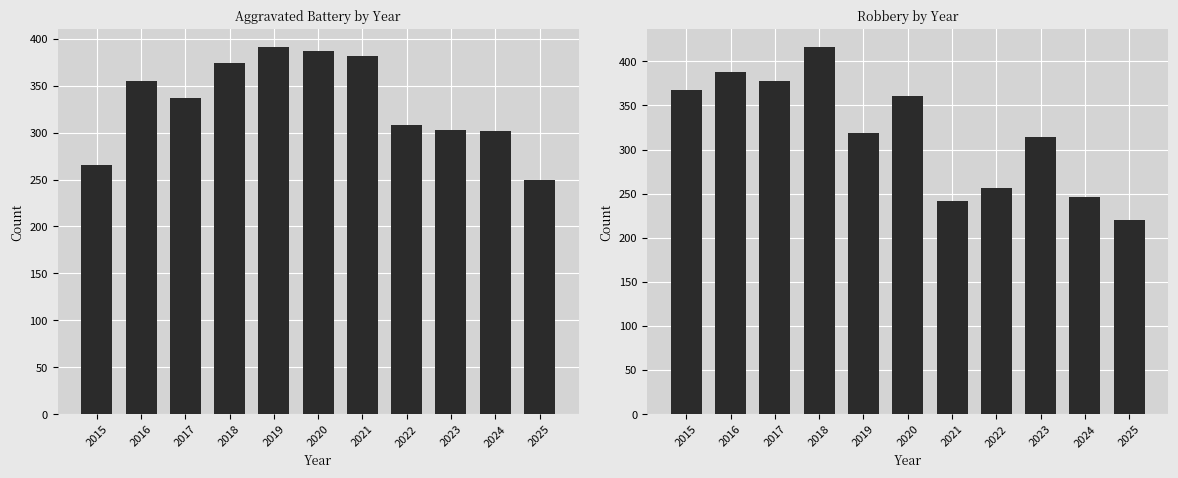

Which category has the lowest value in the Aggravated Battery series?

2025